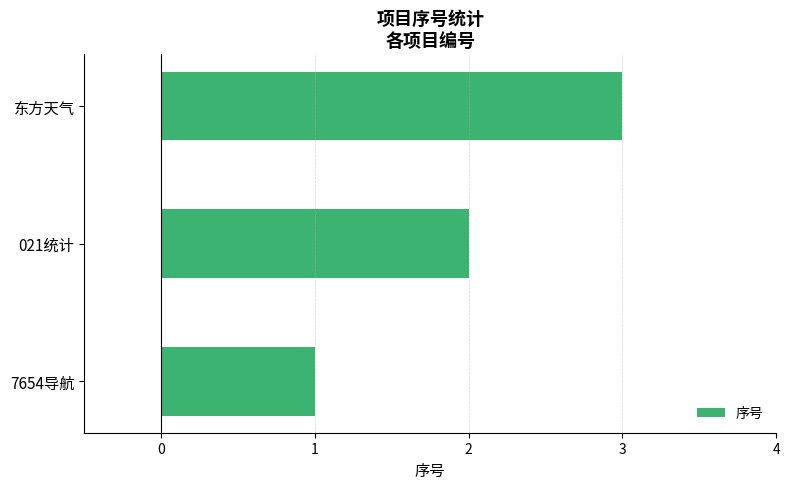

Is it true that the value at 7654导航 is 1?

True